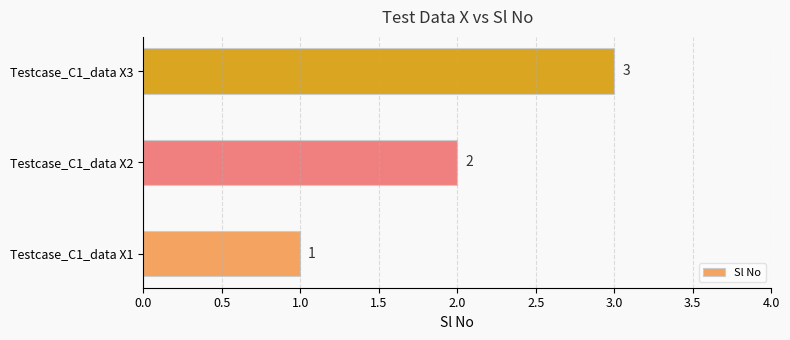

The chart shows a value of 3 at Testcase_C1_data X3. True or false?

True